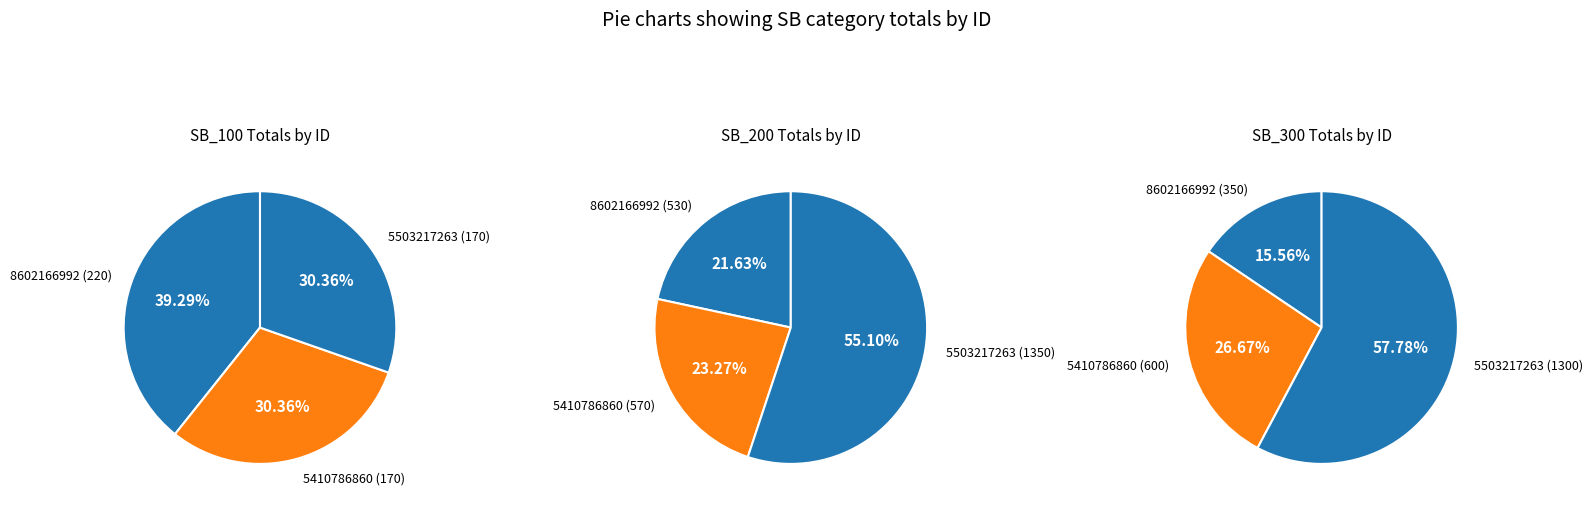

Does 5410786860-2015 represent more than half of the total?

No